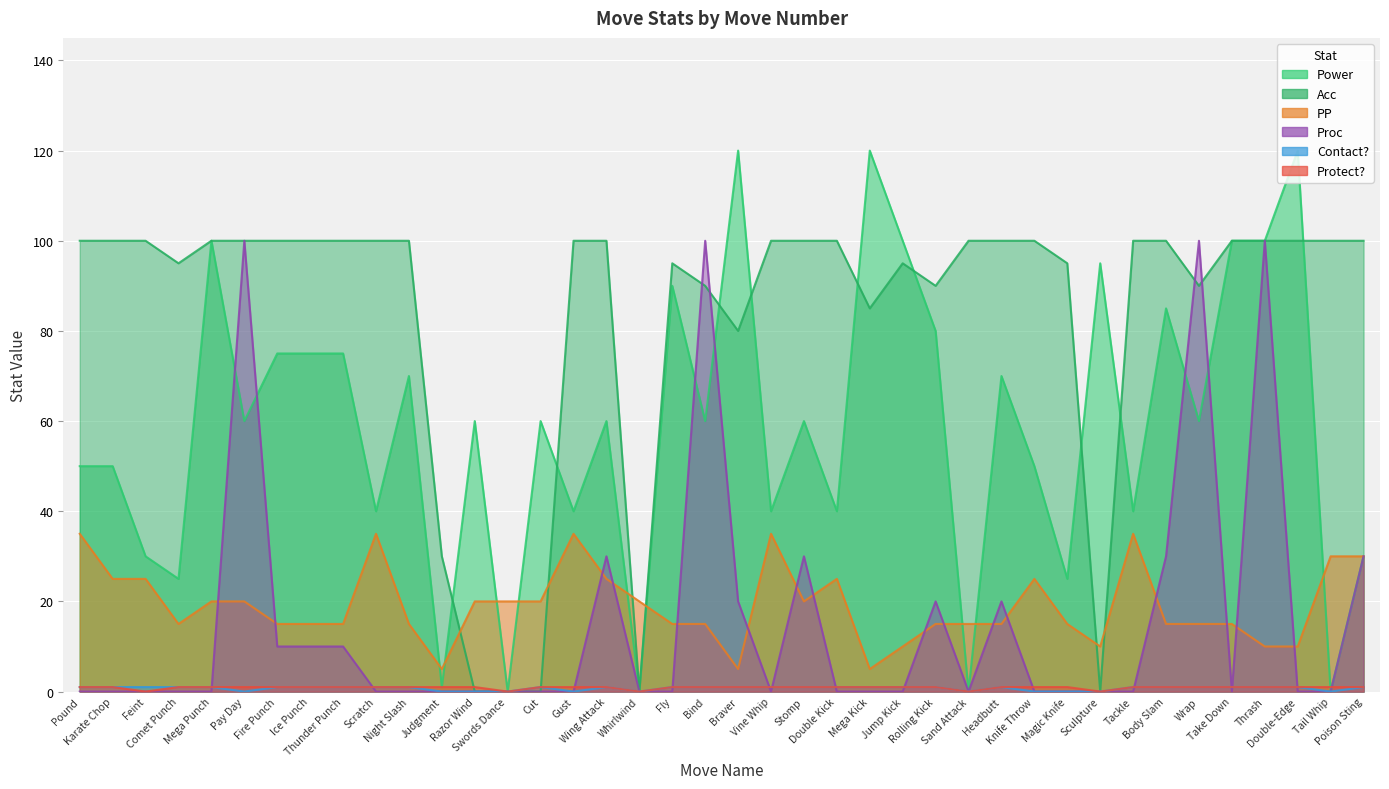

Reading right to left, extract all data points from this chart.

Power: Poison Sting=30	Tail Whip=0	Double-Edge=120	Thrash=100	Take Down=100	Wrap=60	Body Slam=85	Tackle=40	Sculpture=95	Magic Knife=25	Knife Throw=50	Headbutt=70	Sand Attack=0	Rolling Kick=80	Jump Kick=100	Mega Kick=120	Double Kick=40	Stomp=60	Vine Whip=40	Braver=120	Bind=60	Fly=90	Whirlwind=0	Wing Attack=60	Gust=40	Cut=60	Swords Dance=0	Razor Wind=60	Judgment=1	Night Slash=70	Scratch=40	Thunder Punch=75	Ice Punch=75	Fire Punch=75	Pay Day=60	Mega Punch=100	Comet Punch=25	Feint=30	Karate Chop=50	Pound=50
Acc: Poison Sting=100	Tail Whip=100	Double-Edge=100	Thrash=100	Take Down=100	Wrap=90	Body Slam=100	Tackle=100	Sculpture=0	Magic Knife=95	Knife Throw=100	Headbutt=100	Sand Attack=100	Rolling Kick=90	Jump Kick=95	Mega Kick=85	Double Kick=100	Stomp=100	Vine Whip=100	Braver=80	Bind=90	Fly=95	Whirlwind=0	Wing Attack=100	Gust=100	Cut=0	Swords Dance=0	Razor Wind=0	Judgment=30	Night Slash=100	Scratch=100	Thunder Punch=100	Ice Punch=100	Fire Punch=100	Pay Day=100	Mega Punch=100	Comet Punch=95	Feint=100	Karate Chop=100	Pound=100
PP: Poison Sting=30	Tail Whip=30	Double-Edge=10	Thrash=10	Take Down=15	Wrap=15	Body Slam=15	Tackle=35	Sculpture=10	Magic Knife=15	Knife Throw=25	Headbutt=15	Sand Attack=15	Rolling Kick=15	Jump Kick=10	Mega Kick=5	Double Kick=25	Stomp=20	Vine Whip=35	Braver=5	Bind=15	Fly=15	Whirlwind=20	Wing Attack=25	Gust=35	Cut=20	Swords Dance=20	Razor Wind=20	Judgment=5	Night Slash=15	Scratch=35	Thunder Punch=15	Ice Punch=15	Fire Punch=15	Pay Day=20	Mega Punch=20	Comet Punch=15	Feint=25	Karate Chop=25	Pound=35
Proc: Poison Sting=30	Tail Whip=0	Double-Edge=0	Thrash=100	Take Down=0	Wrap=100	Body Slam=30	Tackle=0	Sculpture=0	Magic Knife=0	Knife Throw=0	Headbutt=20	Sand Attack=0	Rolling Kick=20	Jump Kick=0	Mega Kick=0	Double Kick=0	Stomp=30	Vine Whip=0	Braver=20	Bind=100	Fly=0	Whirlwind=0	Wing Attack=30	Gust=0	Cut=0	Swords Dance=0	Razor Wind=0	Judgment=0	Night Slash=0	Scratch=0	Thunder Punch=10	Ice Punch=10	Fire Punch=10	Pay Day=100	Mega Punch=0	Comet Punch=0	Feint=0	Karate Chop=0	Pound=0
Contact?: Poison Sting=1	Tail Whip=0	Double-Edge=1	Thrash=1	Take Down=1	Wrap=1	Body Slam=1	Tackle=1	Sculpture=0	Magic Knife=0	Knife Throw=0	Headbutt=1	Sand Attack=0	Rolling Kick=1	Jump Kick=1	Mega Kick=1	Double Kick=1	Stomp=1	Vine Whip=1	Braver=1	Bind=1	Fly=1	Whirlwind=0	Wing Attack=1	Gust=0	Cut=1	Swords Dance=0	Razor Wind=0	Judgment=0	Night Slash=1	Scratch=1	Thunder Punch=1	Ice Punch=1	Fire Punch=1	Pay Day=0	Mega Punch=1	Comet Punch=1	Feint=1	Karate Chop=1	Pound=1
Protect?: Poison Sting=1	Tail Whip=1	Double-Edge=1	Thrash=1	Take Down=1	Wrap=1	Body Slam=1	Tackle=1	Sculpture=0	Magic Knife=1	Knife Throw=1	Headbutt=1	Sand Attack=0	Rolling Kick=1	Jump Kick=1	Mega Kick=1	Double Kick=1	Stomp=1	Vine Whip=1	Braver=1	Bind=1	Fly=1	Whirlwind=0	Wing Attack=1	Gust=1	Cut=1	Swords Dance=0	Razor Wind=1	Judgment=1	Night Slash=1	Scratch=1	Thunder Punch=1	Ice Punch=1	Fire Punch=1	Pay Day=1	Mega Punch=1	Comet Punch=1	Feint=0	Karate Chop=1	Pound=1